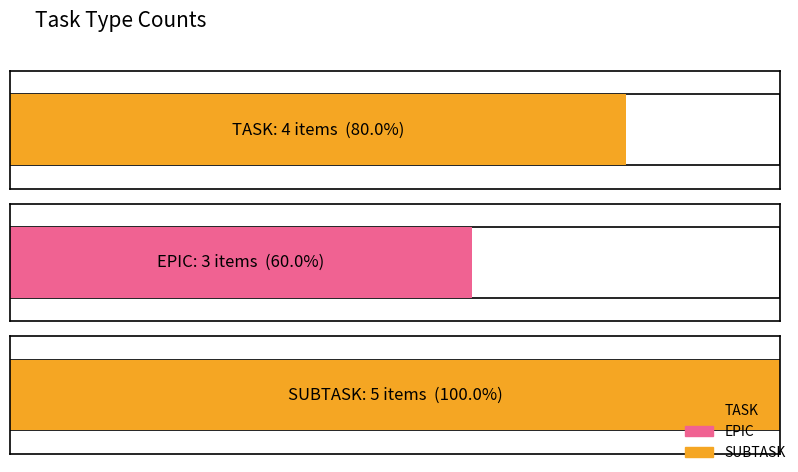

What is the minimum value shown in the chart?

3